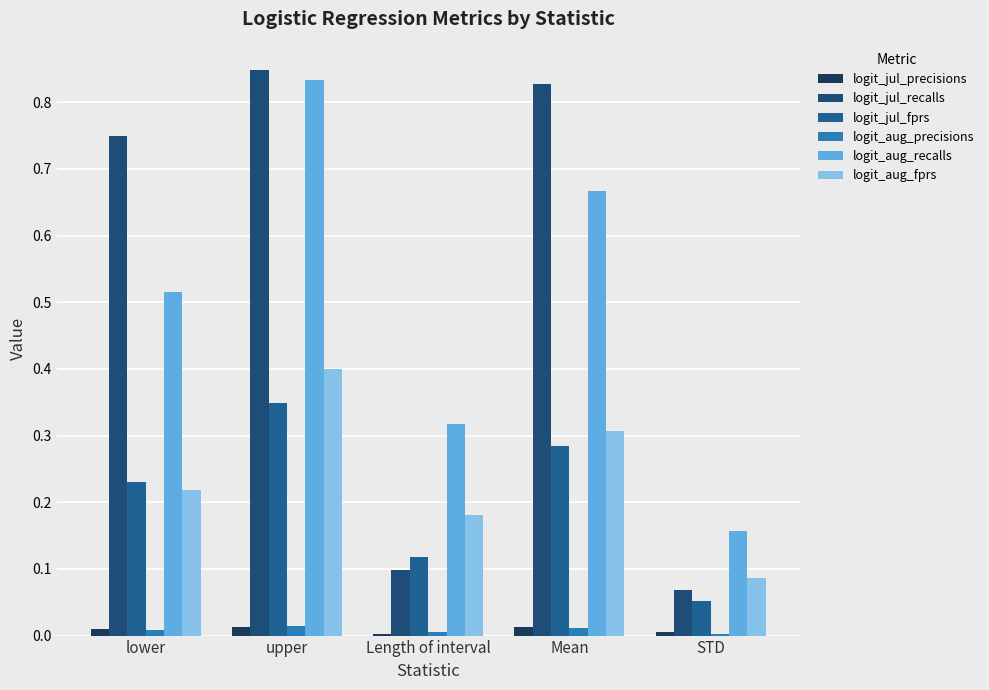

At lower, list the series in order from largest to smallest.

logit_jul_recalls, logit_aug_recalls, logit_jul_fprs, logit_aug_fprs, logit_jul_precisions, logit_aug_precisions